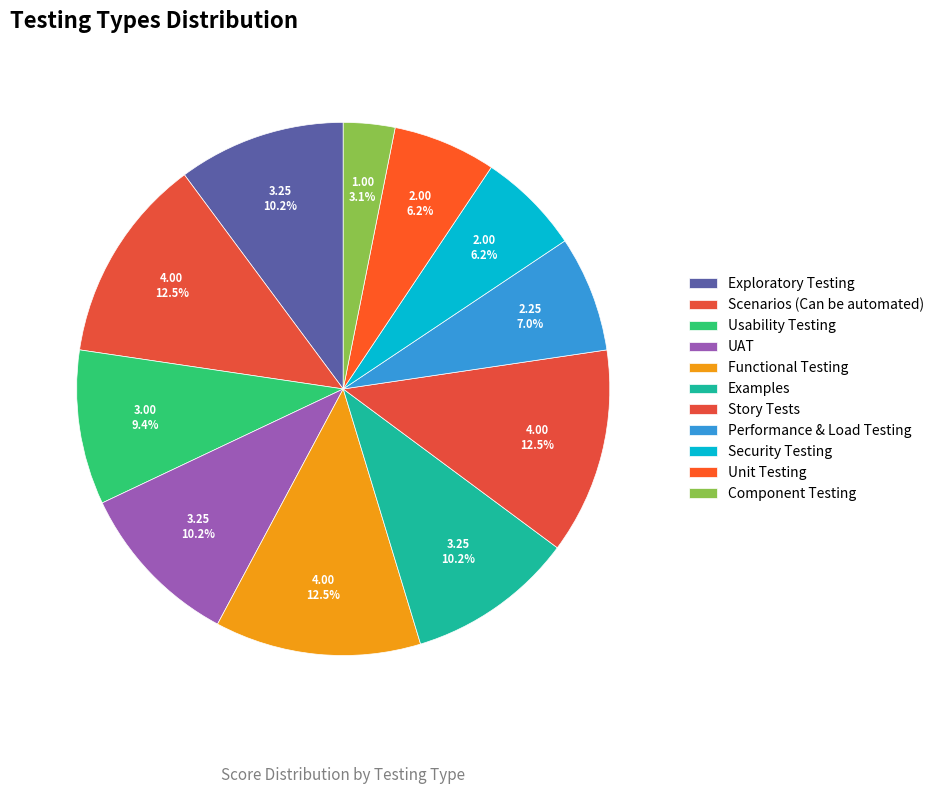

Is there any slice that represents more than half of the pie?

No